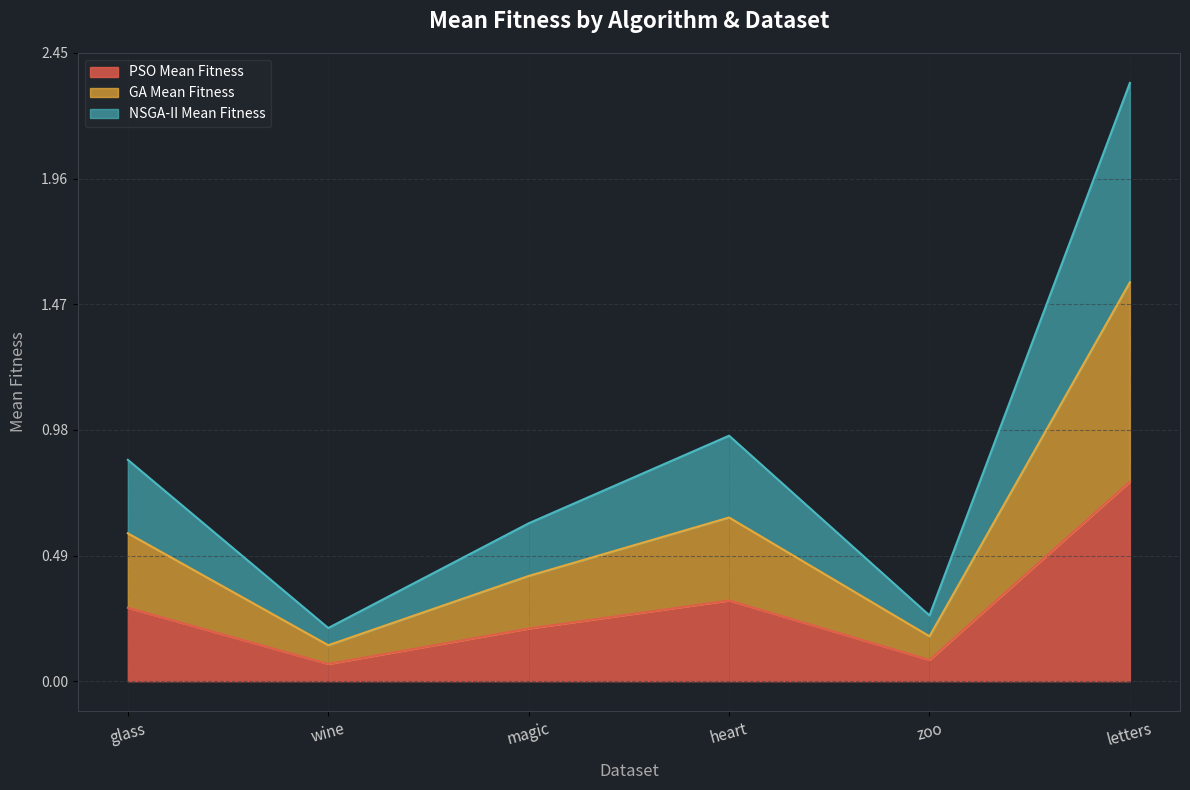

Reading right to left, what are all the values shown in this chart?

PSO Mean Fitness: 0.8	0.1	0.3	0.2	0.1	0.3
GA Mean Fitness: 1.6	0.2	0.6	0.4	0.1	0.6
NSGA-II Mean Fitness: 2.3	0.3	1.0	0.6	0.2	0.9